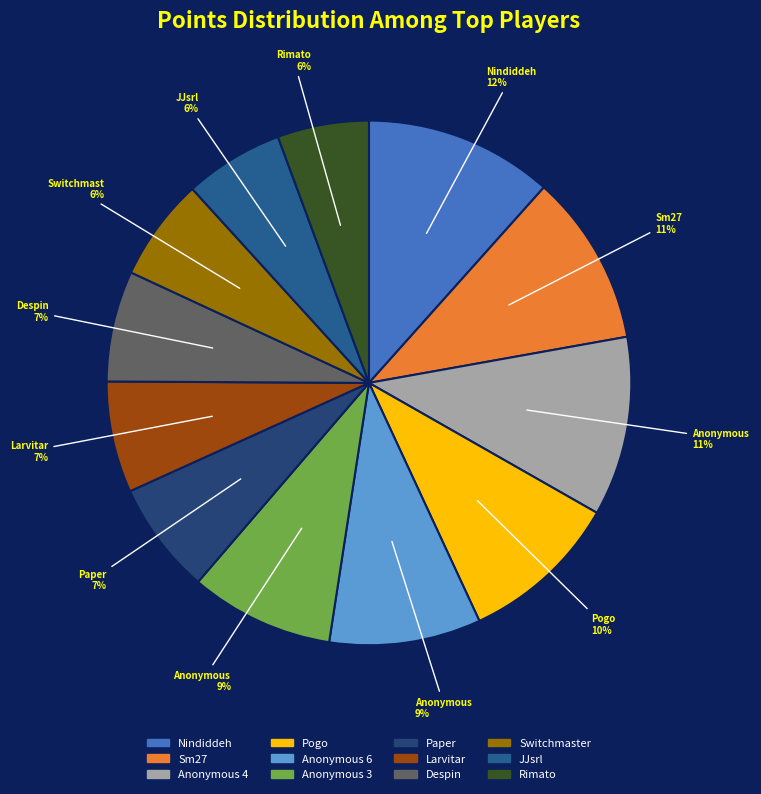

Do Paper and Rimato together represent more than half of the pie?

No